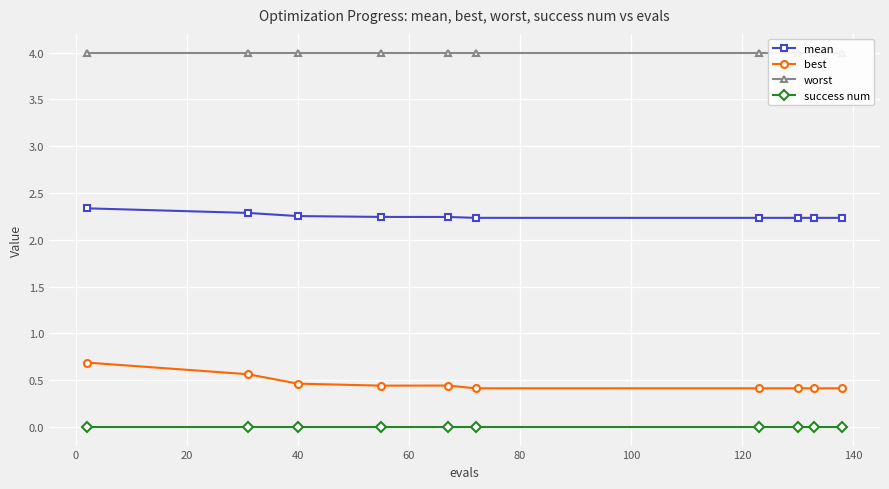

What are all the series names shown in the legend?

mean, best, worst, success num